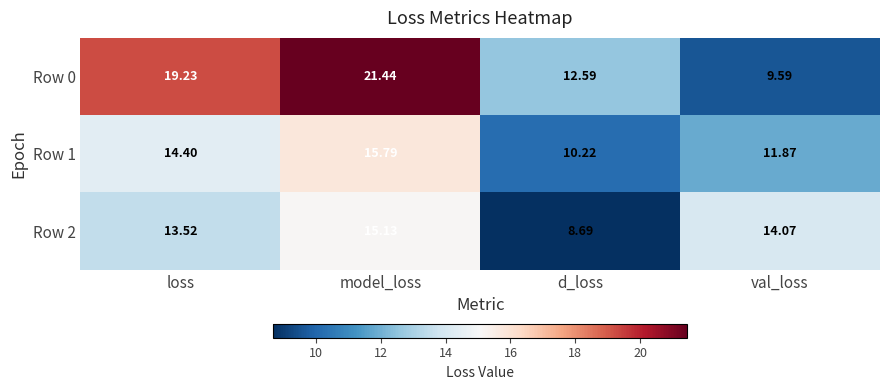

How many series are shown in this chart?

3